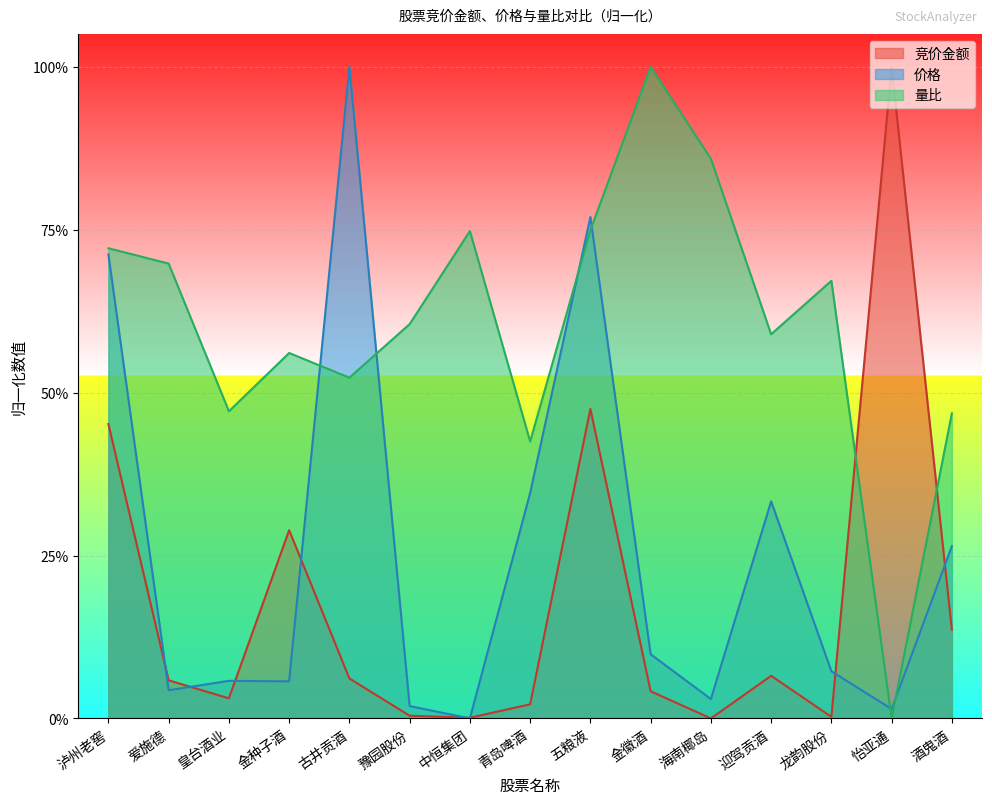

The 价格 series shows 0.8 at 五粮液. True or false?

True